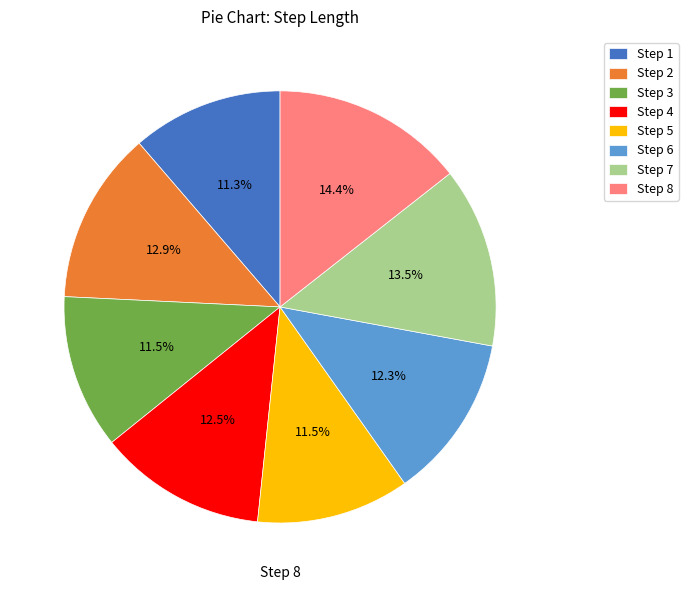

Is there a majority slice in this chart?

No